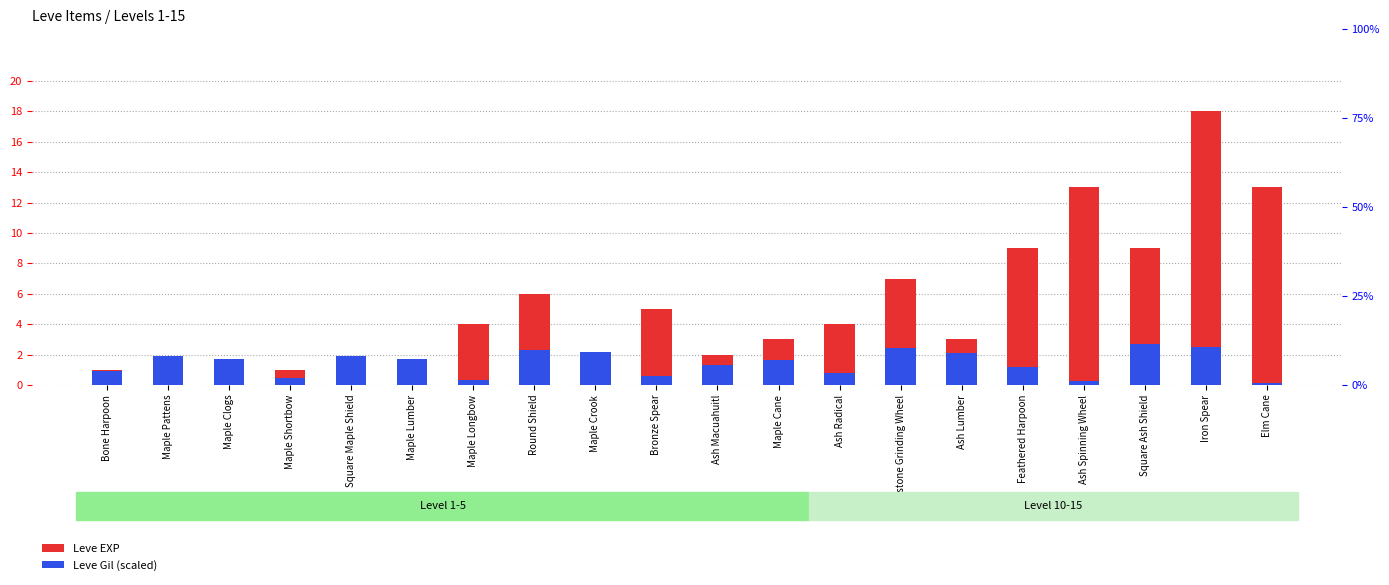

The value of Leve EXP at Ragstone Grinding Wheel is 7.0. True or false?

True